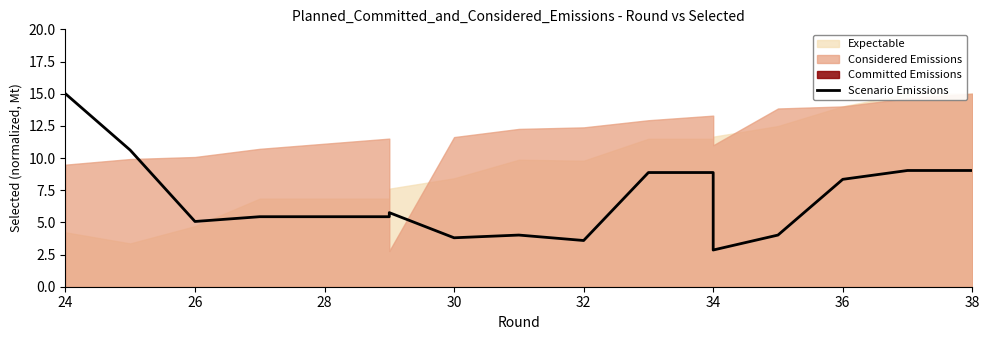

Count the number of values greater than 5.

11